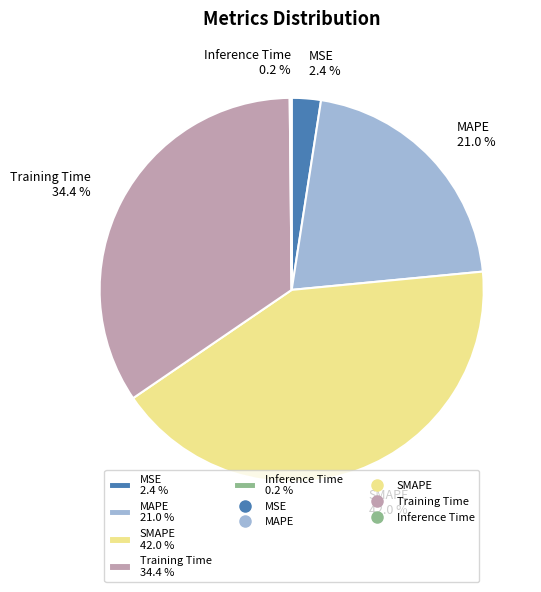

Between MSE 2.4 % and Training Time 34.4 %, which is larger?

Training Time 34.4 %